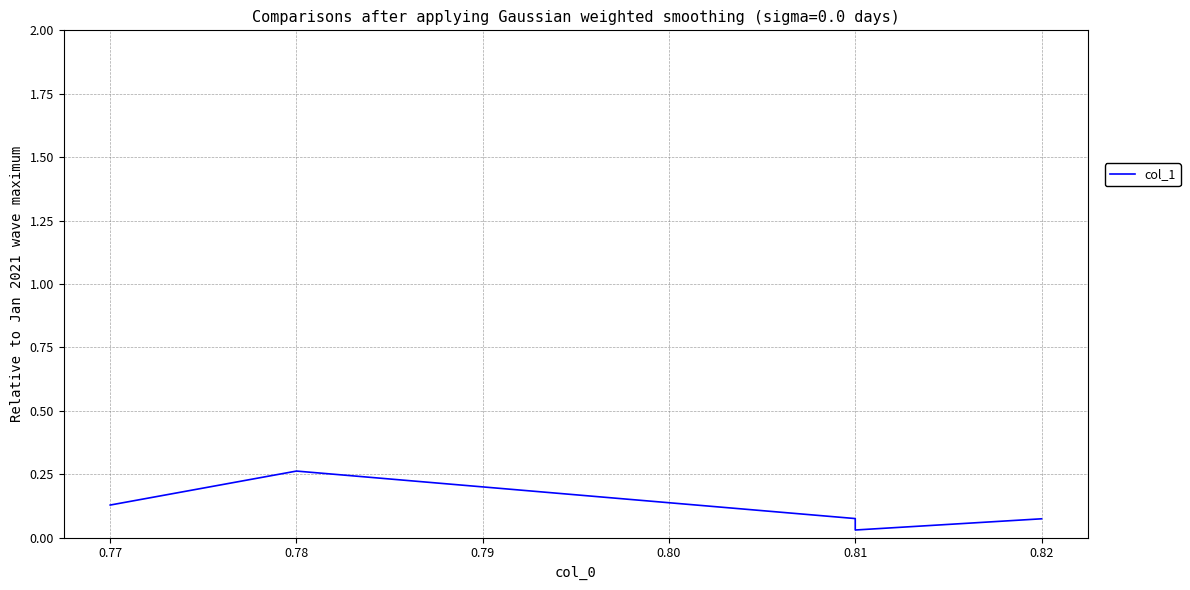

Reading left to right, transcribe all the data shown in this chart.

0.1	0.3	0.1	0.0	0.1